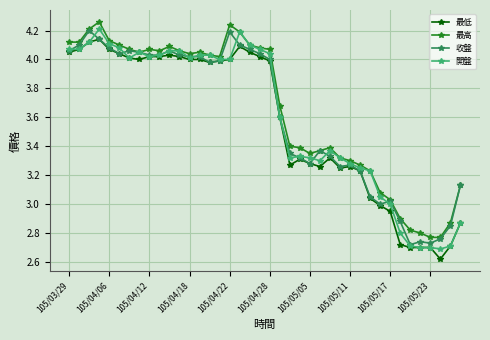

True or false: 開盤 has more than 0 interior local peaks.

True